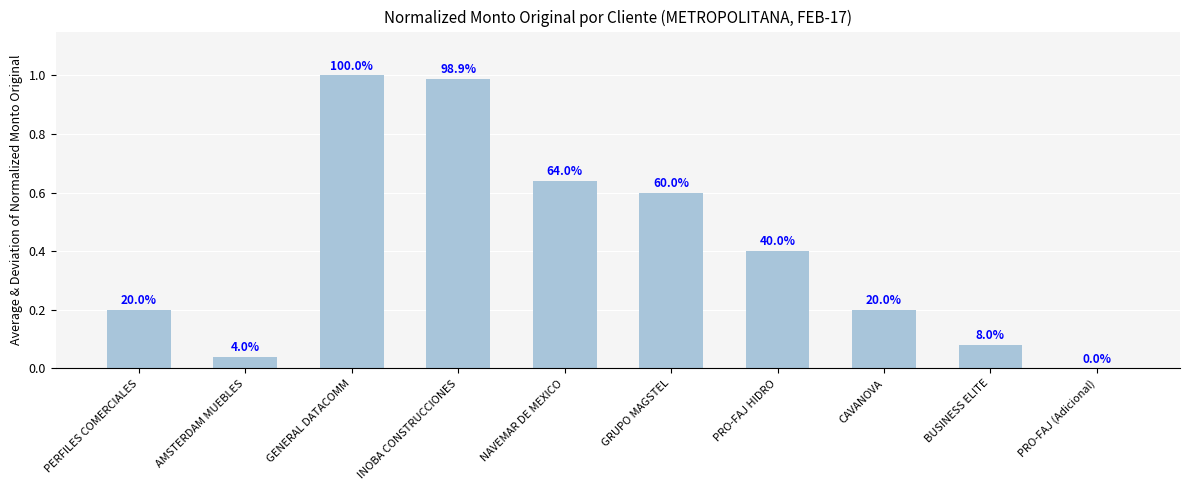

Are the bars horizontal?

No